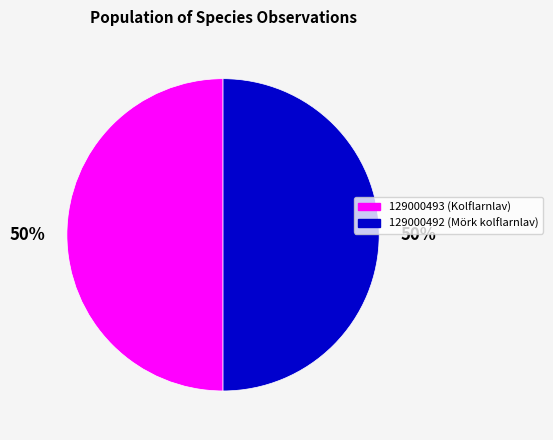

Approximately how many times larger is the value at 129000493 compared to 129000492?

1.0